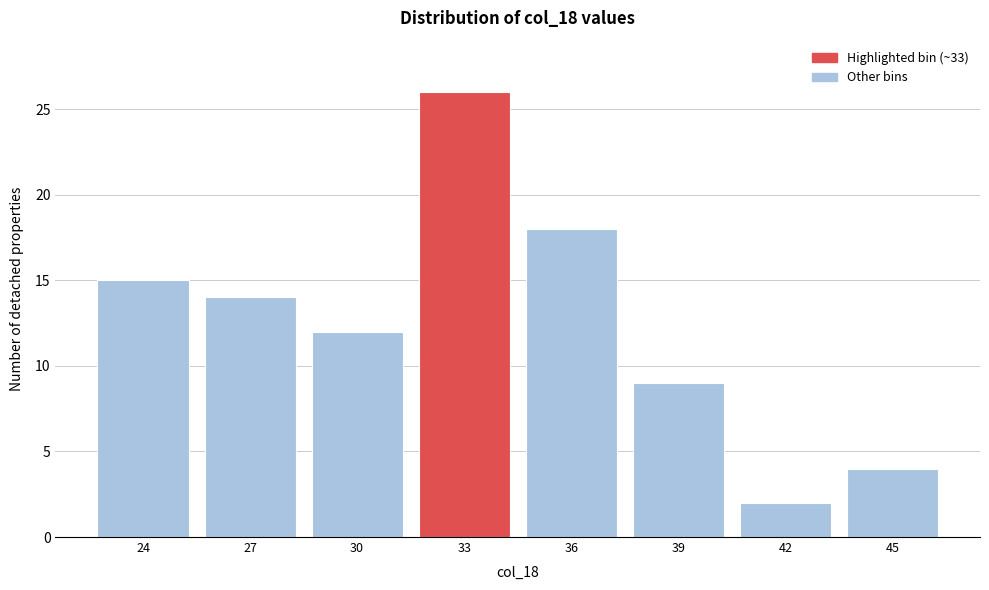

Reading left to right, transcribe all the data shown in this chart.

15	14	12	26	18	9	2	4